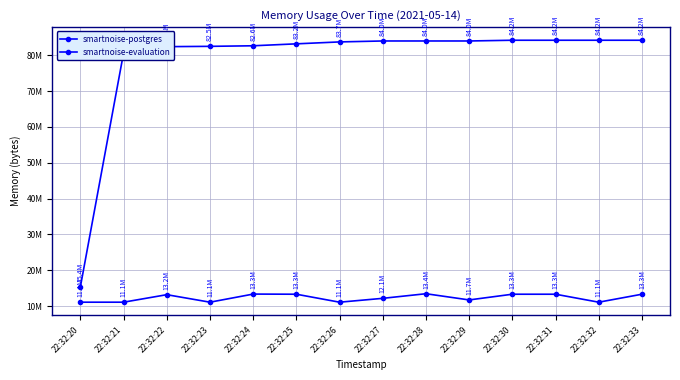

The value of smartnoise-postgres at 22:32:27 is 12140544. True or false?

True